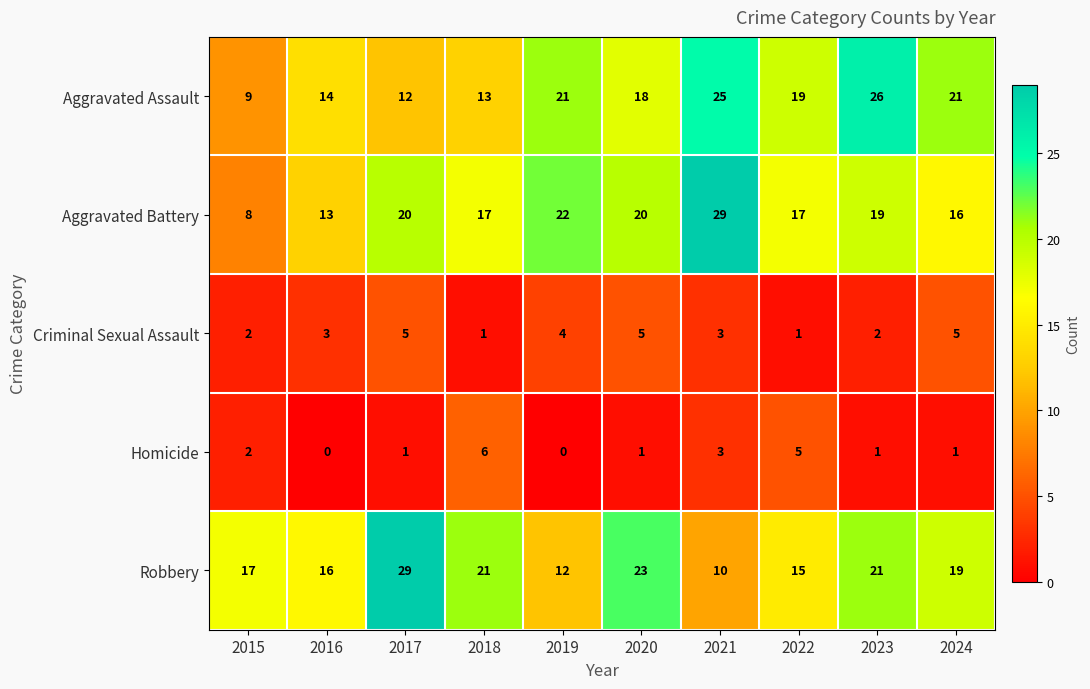

At which category is the sum across all series the highest?

2021